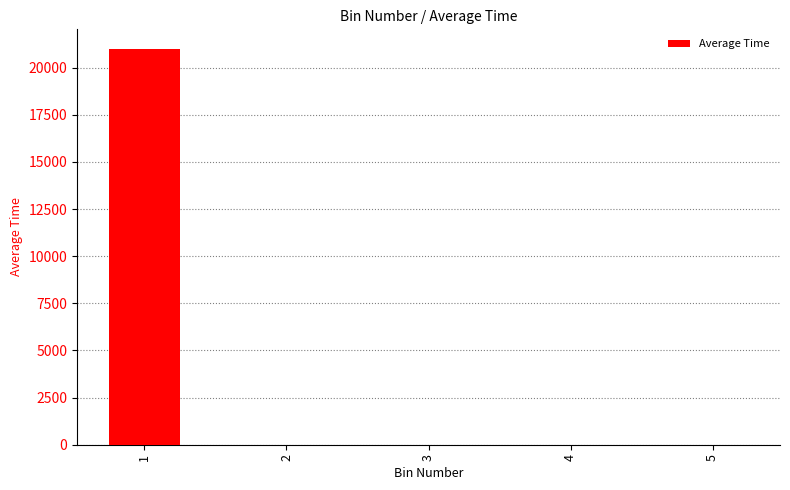

What is the average value?

4197.0